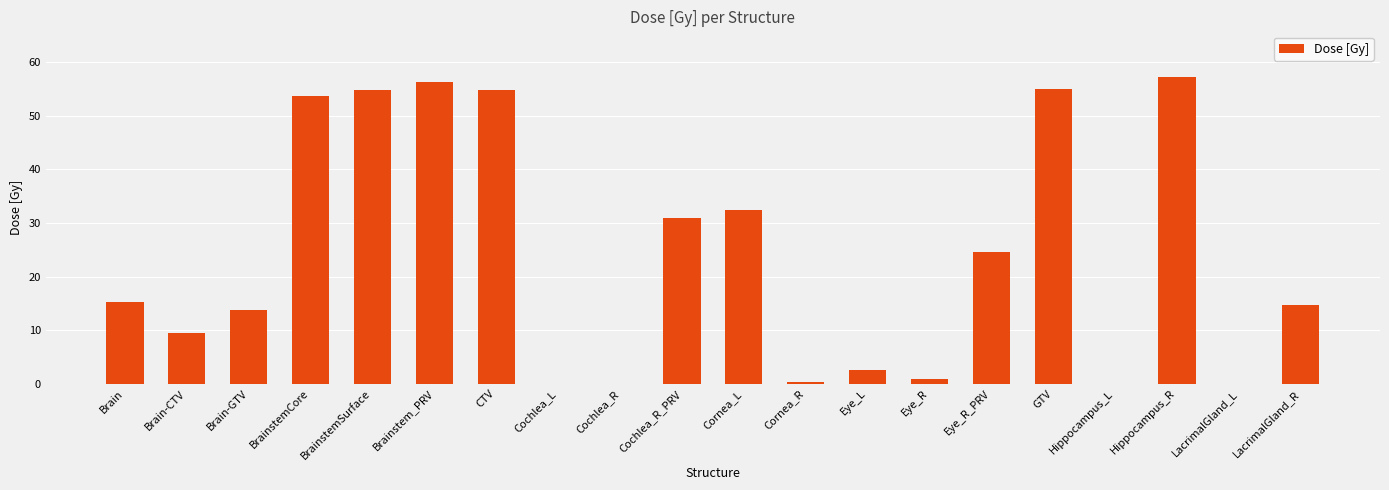

Are the bars grouped side by side (vs. stacked)?

No